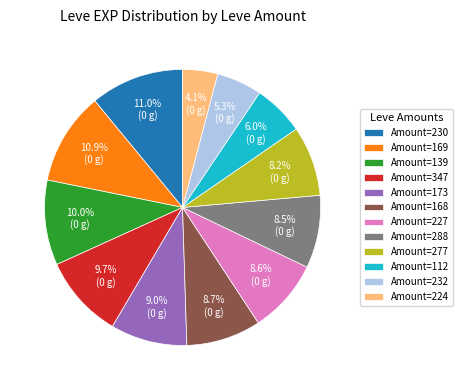

Between Amount=112 and Amount=168, which is larger?

Amount=168